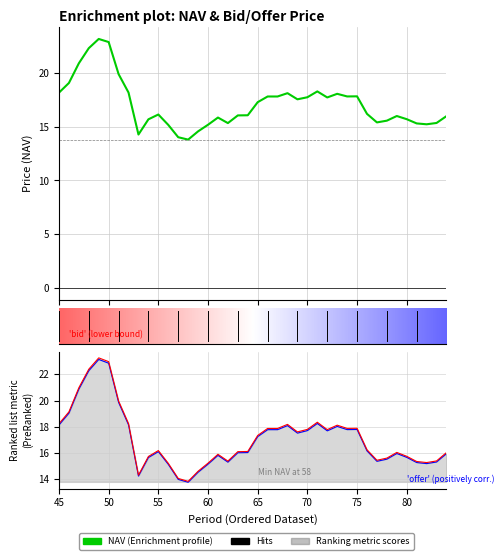

Is it true that NAV equals 22.6 at 82?

False